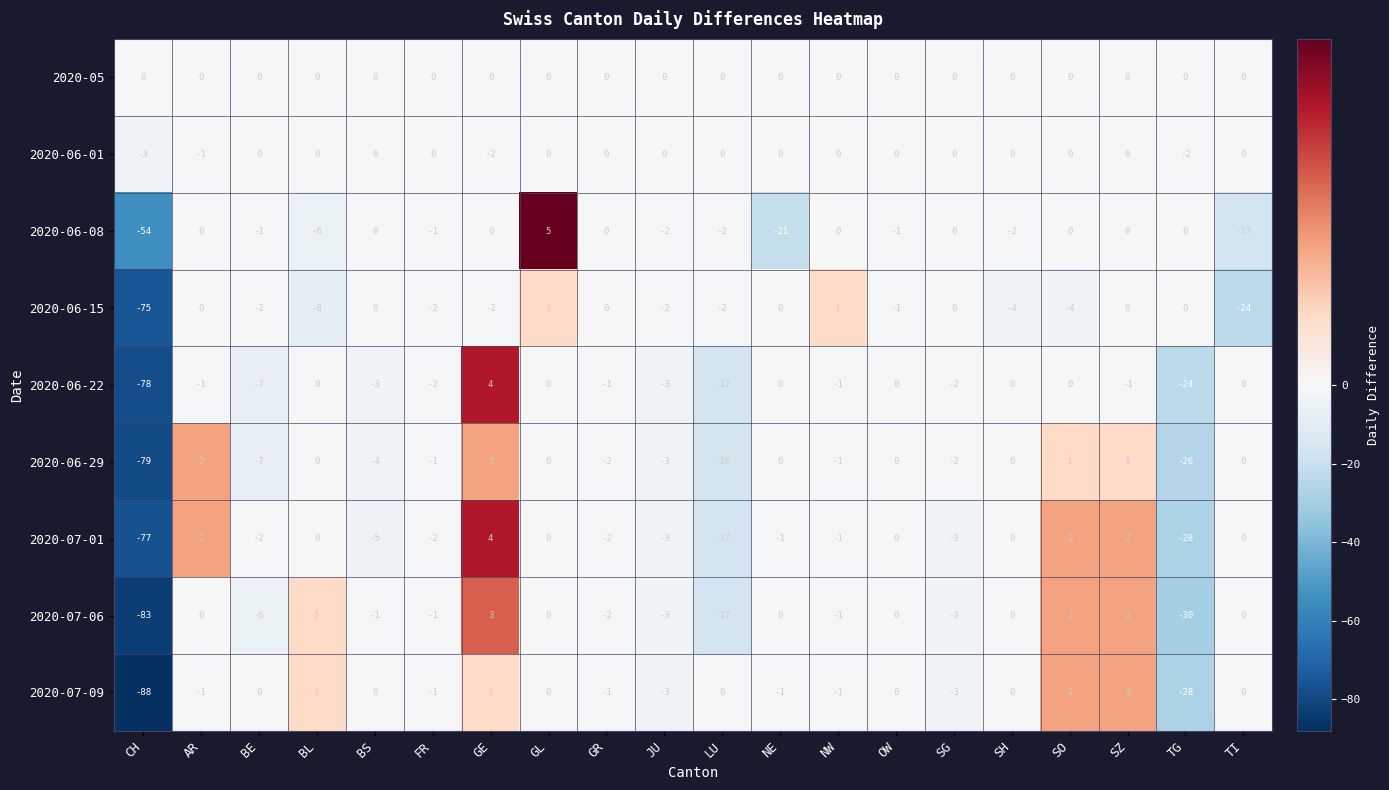

True or false: 2020-06-29 has a value of -1 at JU.

False